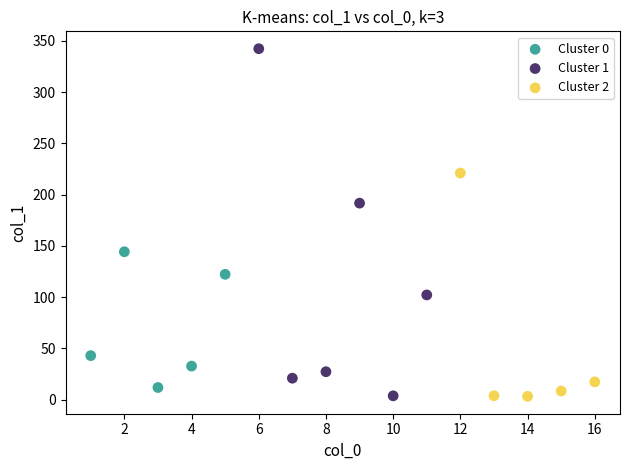

Which series reaches the maximum Y coordinate?

Cluster 1